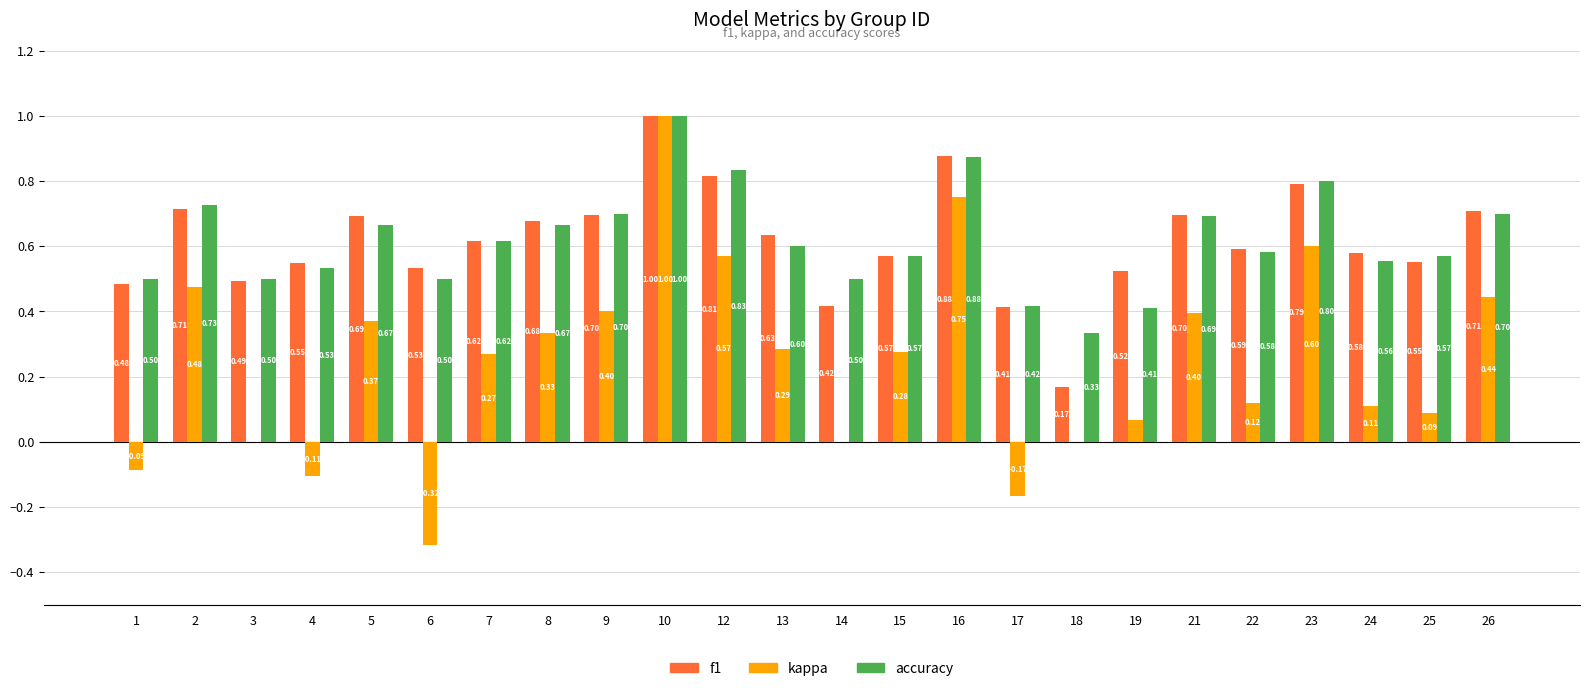

What is the average value of the f1 series?

0.6